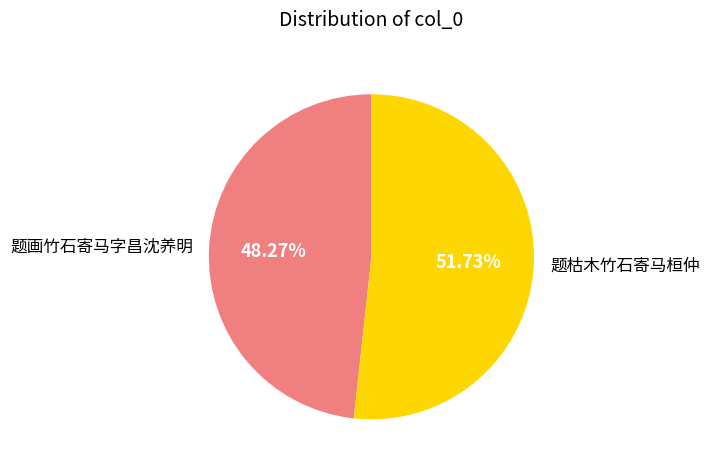

To the nearest percent, what is the average slice percentage?

50%